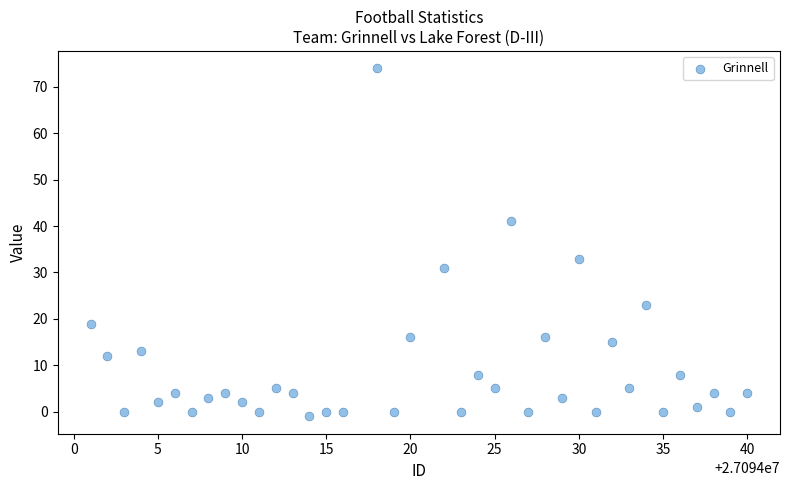

What is the range of Y values (max minus min)?

75